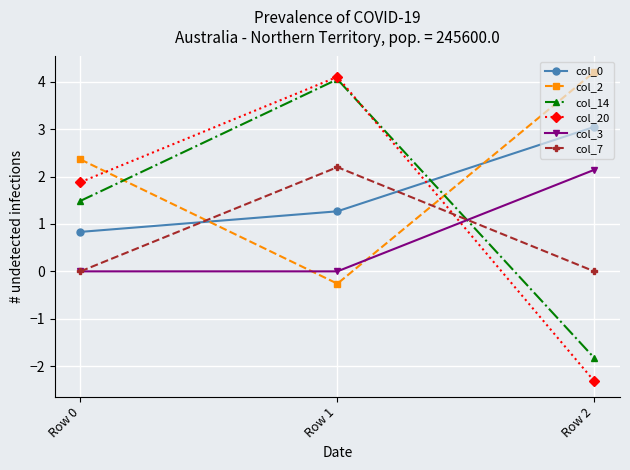

Which label corresponds to the largest value in the chart?

Row 2